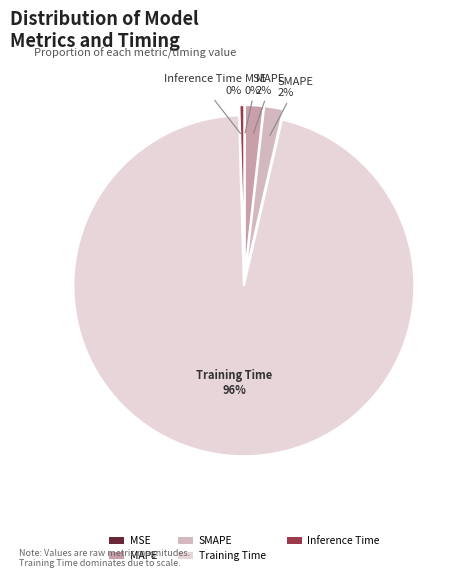

What is the largest slice in the pie chart?

Training Time